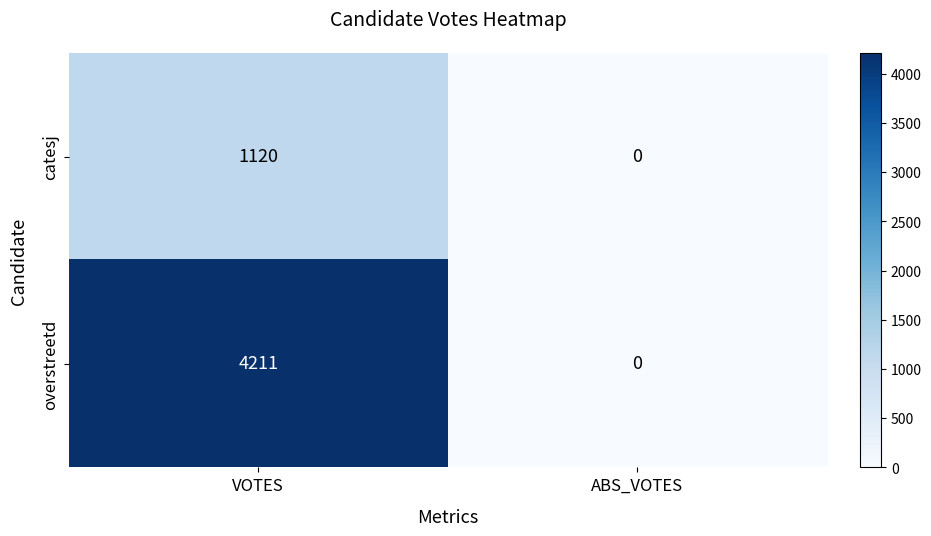

Reading left to right, extract all data points from this chart.

catesj: 1120	0
overstreetd: 4211	0